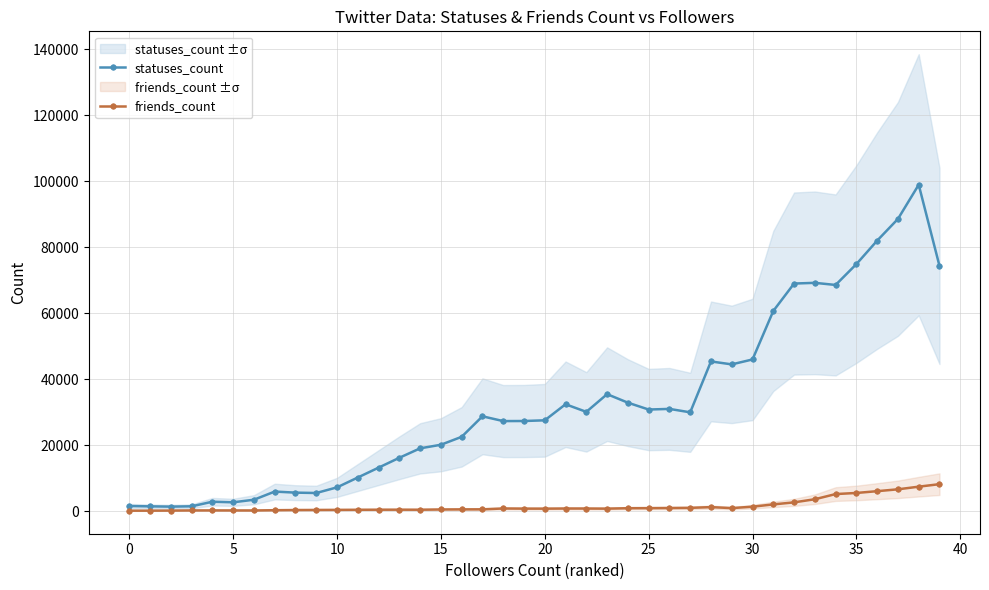

What is the label of the 22nd point from the left?

21